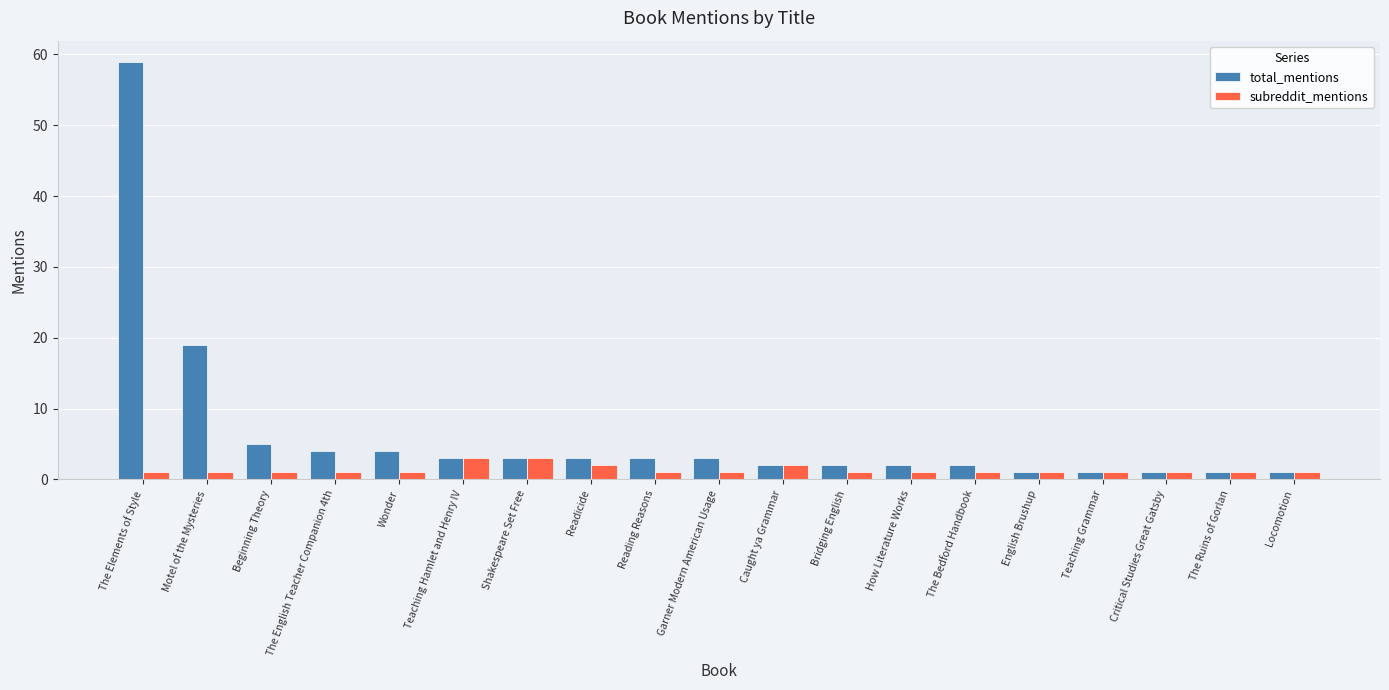

Is the value of subreddit_mentions at Teaching Hamlet and Henry IV greater than the value of total_mentions at The Ruins of Gorlan?

Yes